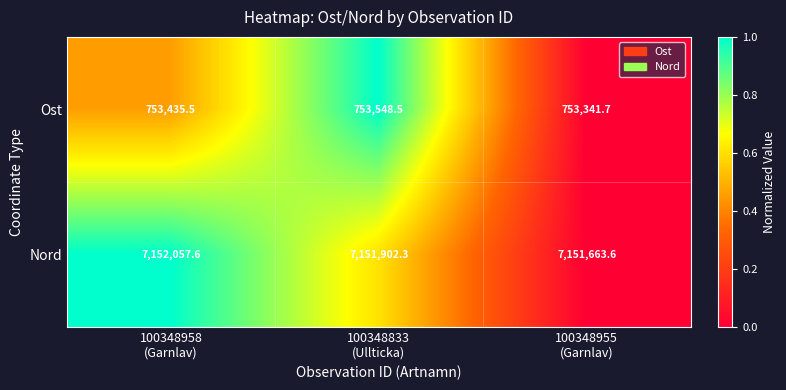

At which category is the sum across all series the highest?

100348958
(Garnlav)